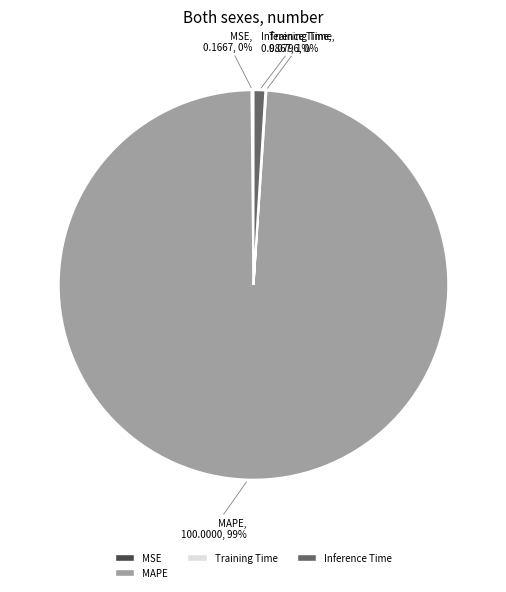

Is there any slice that represents more than half of the pie?

Yes